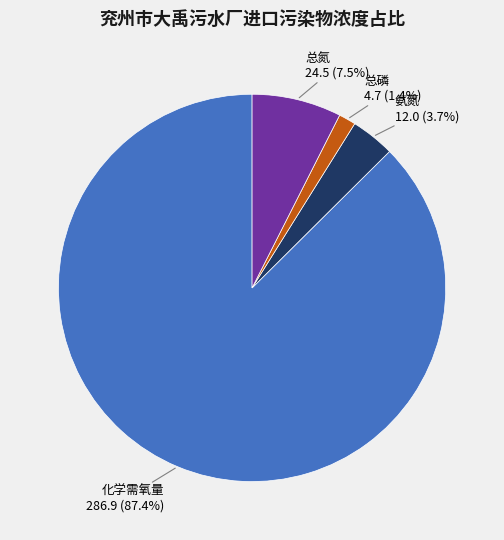

What percentage is NOT represented by 总磷?

98.6%